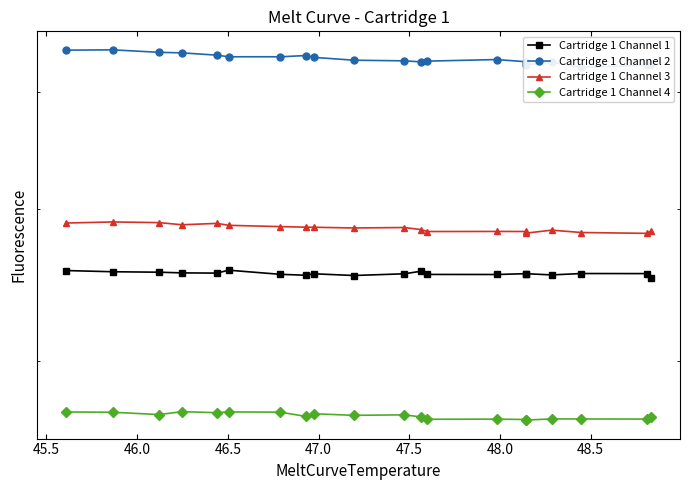

What is the sum of all Cartridge 1 Channel 4 values?

5405164